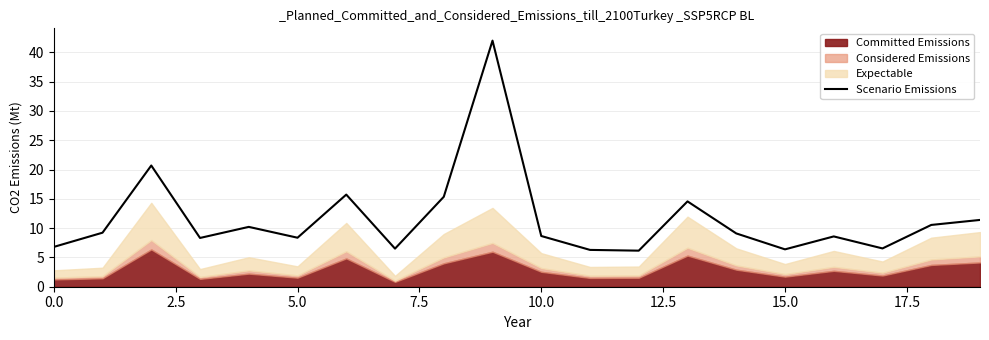

What is the highest value of the Scenario Emissions series?

42.0